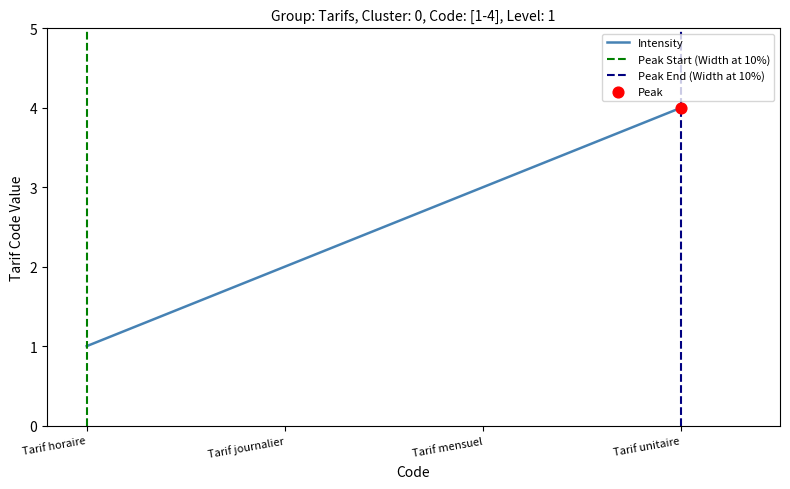

Which has a higher value, Tarif mensuel or Tarif horaire?

Tarif mensuel